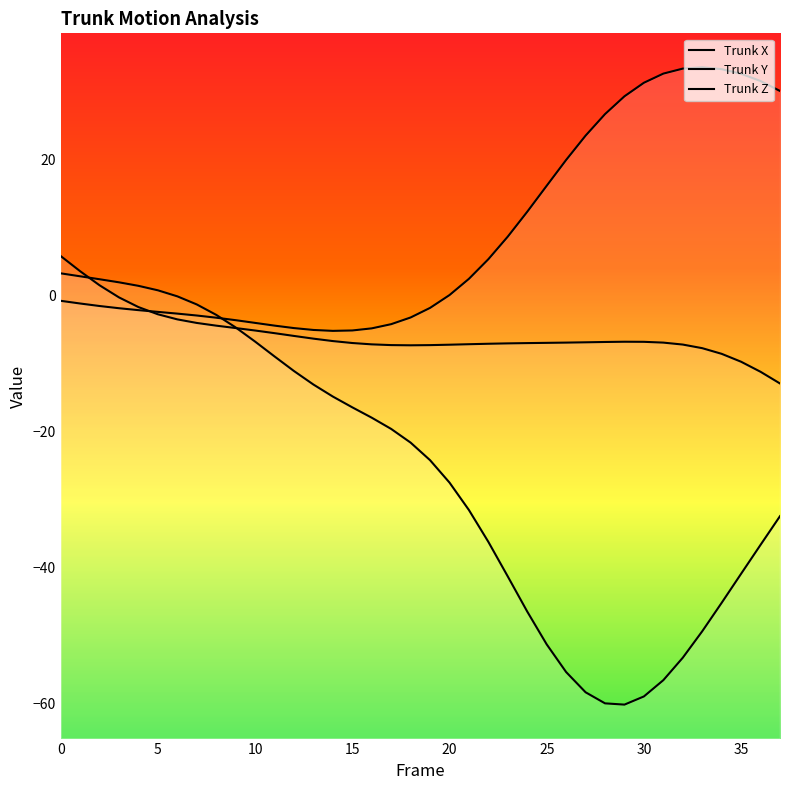

Where do Trunk_Y and Trunk_X first cross each other?

4 and 5